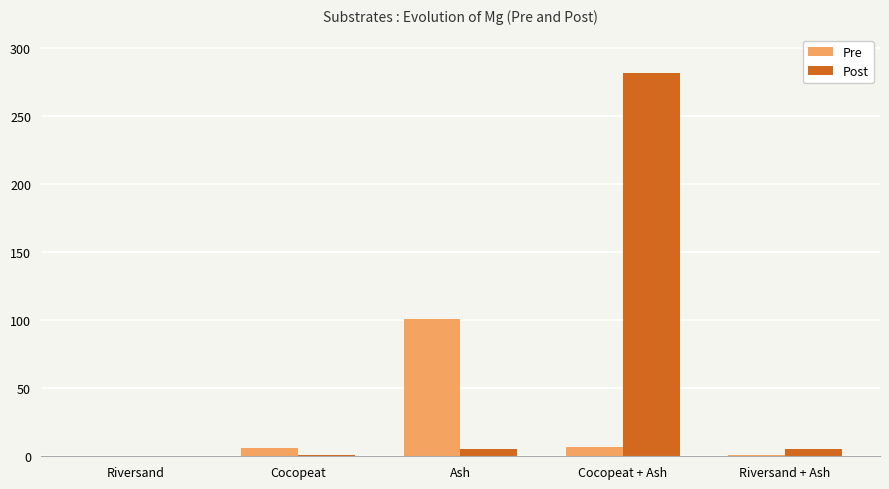

The value of Pre at Ash is 100.9. True or false?

True